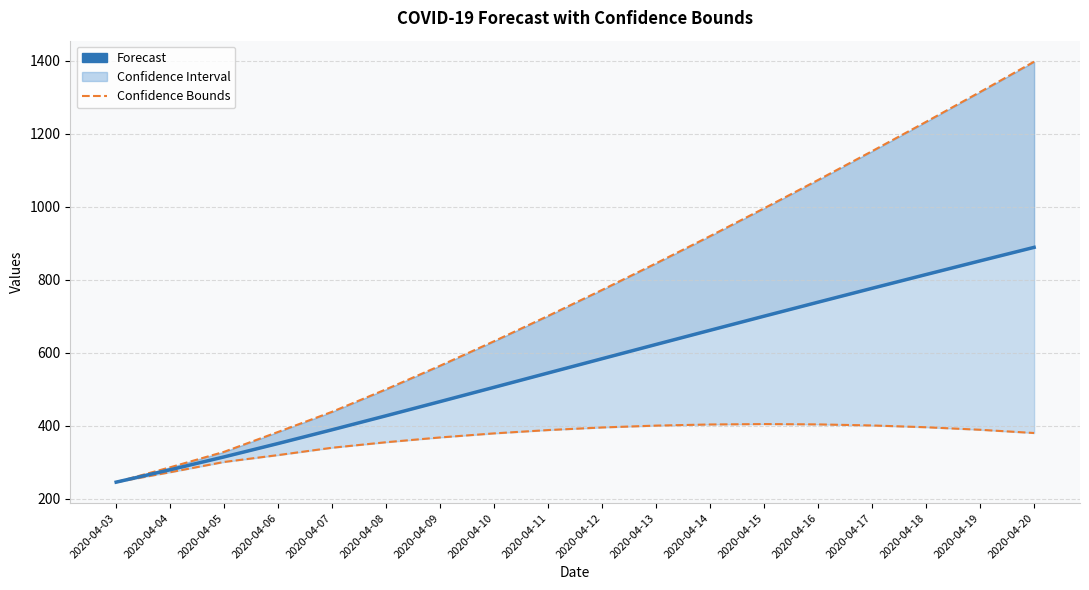

Is this an area chart (filled region under the line)?

No